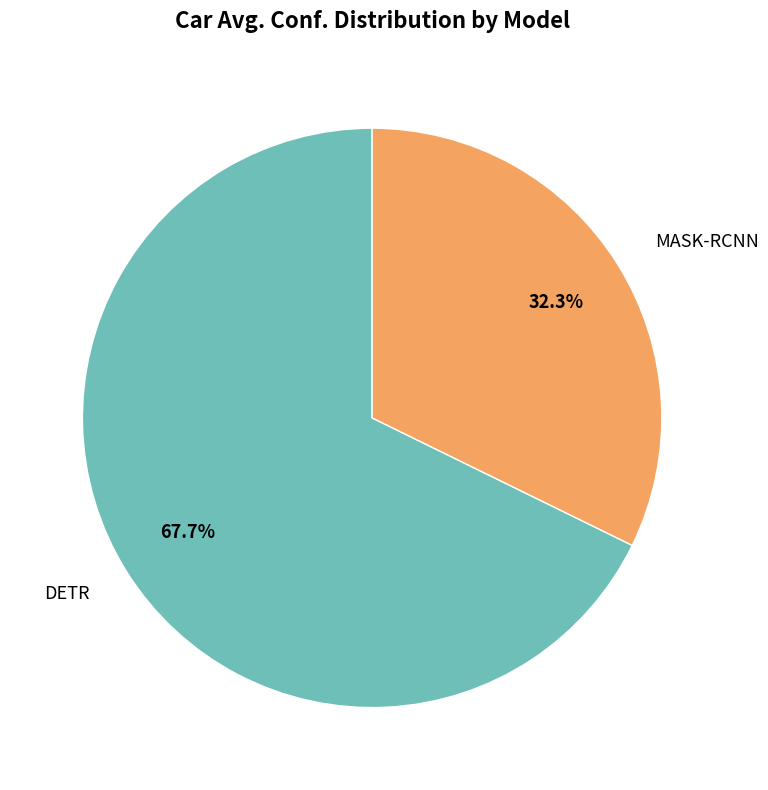

Count the number of slices in the pie.

2